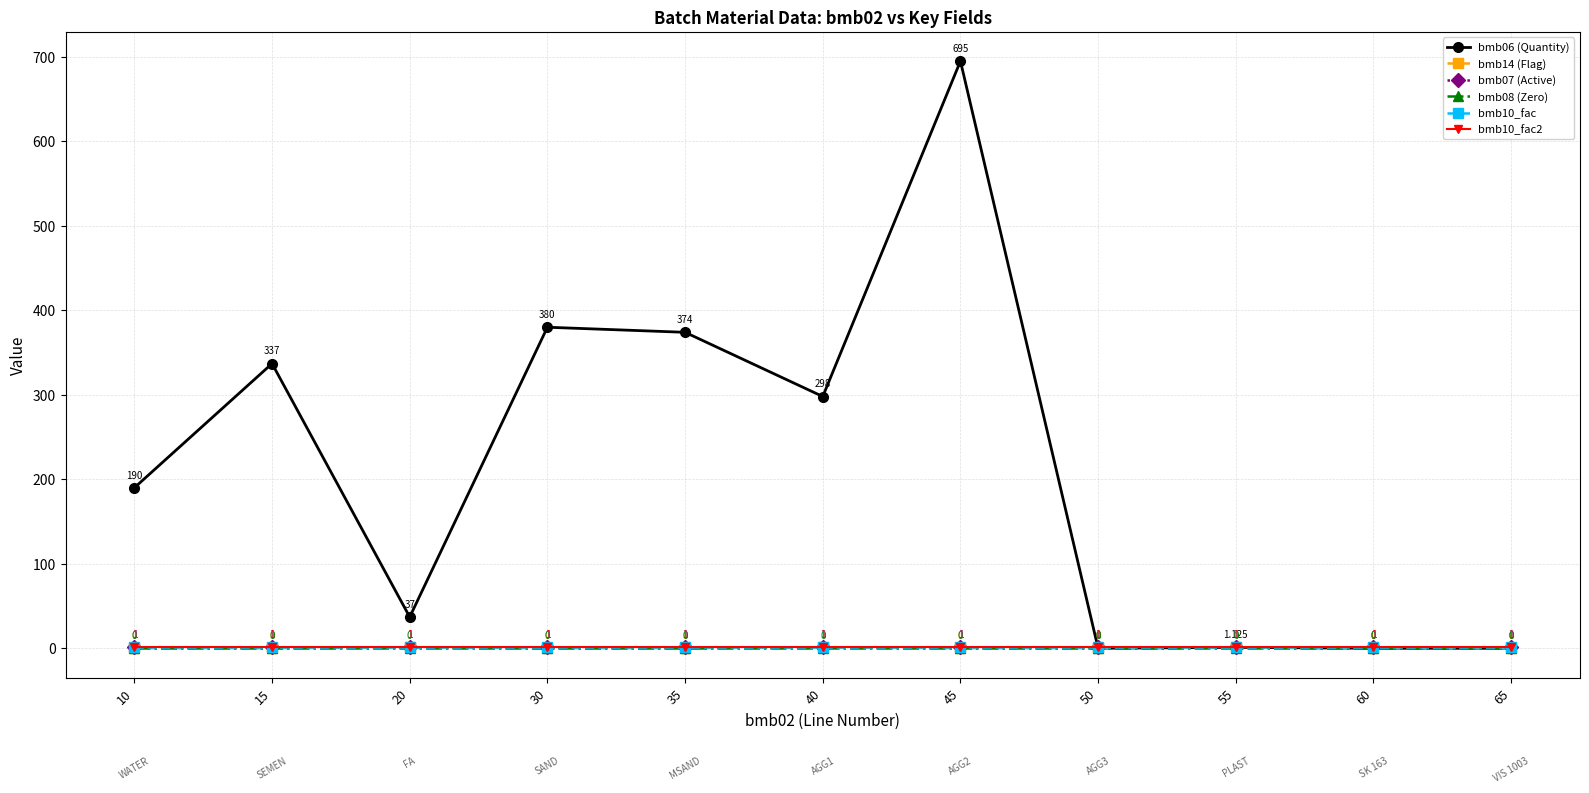

At 40, list the series in order from smallest to largest.

bmb08 (Zero), bmb14 (Flag), bmb07 (Active), bmb10_fac, bmb10_fac2, bmb06 (Quantity)